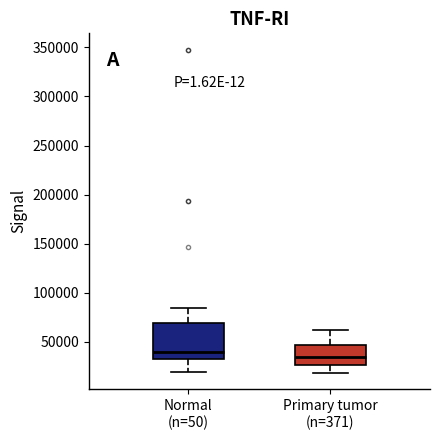

Reading left to right, read every box against the y-axis: the position of its median line, the range the box covers, and the ends of its whiskers. The values are not printed on the chart, so give them approximately, as read against the axis.

Normal (n=50): median 40000, box 30000 to 70000, whiskers 20000 to 85000
Primary tumor (n=371): median 35000, box 25000 to 45000, whiskers 20000 to 60000